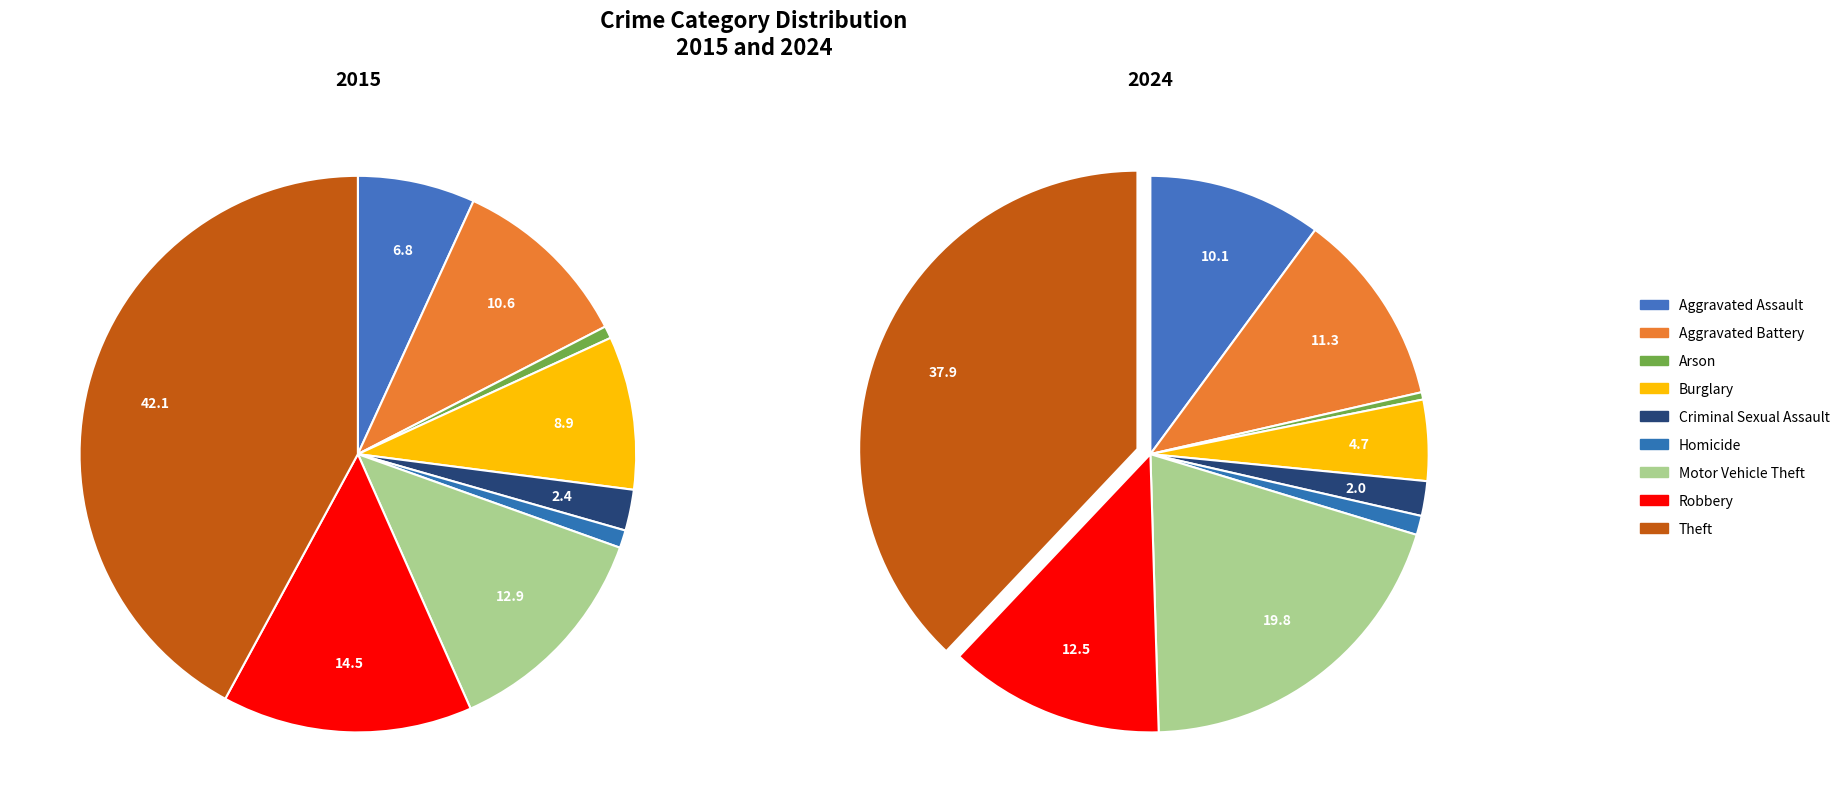

The 7 slice represents 26% of the pie. True or false?

False